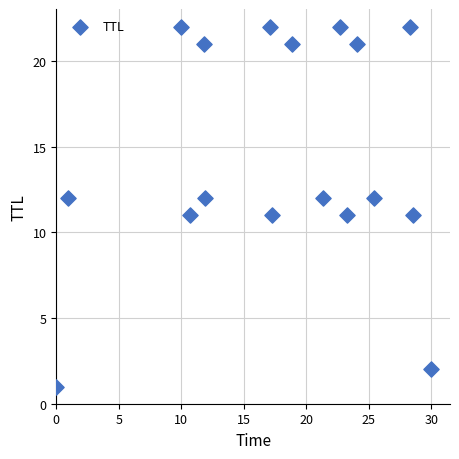

What is the range of Y values (max minus min)?

21